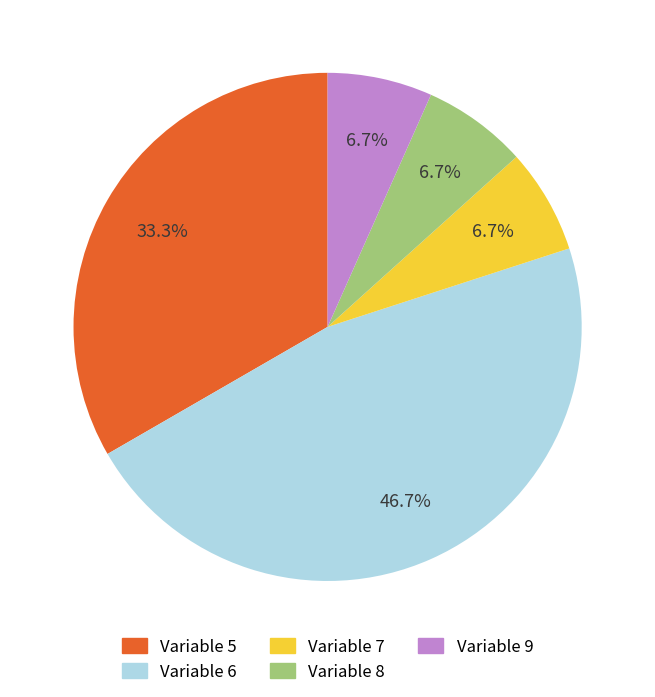

Which slice is the largest?

Variable 6